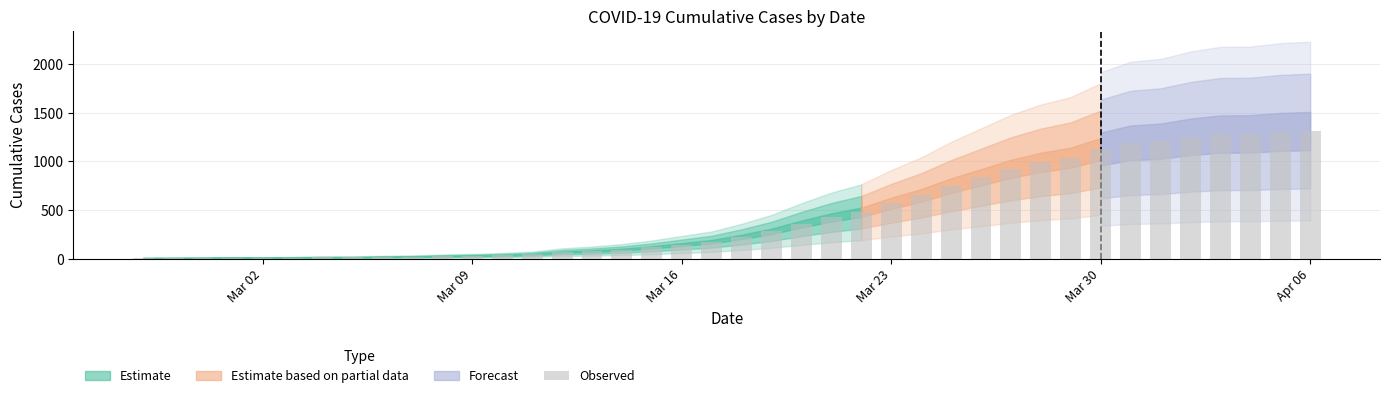

What is the sum of all values?

18404